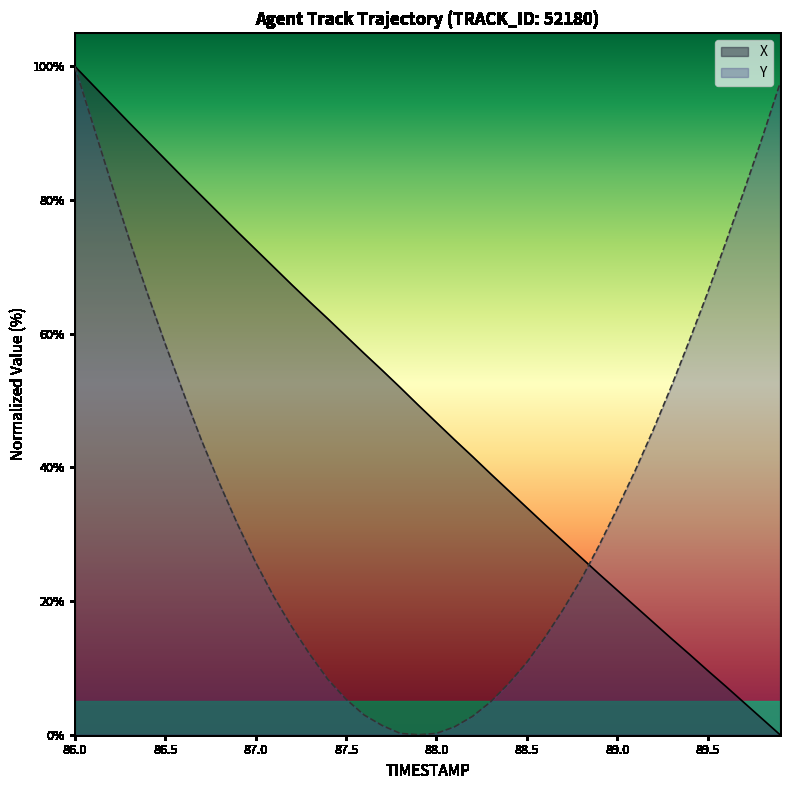

In Y, how many points are lower than both neighbors (excluding endpoints)?

1